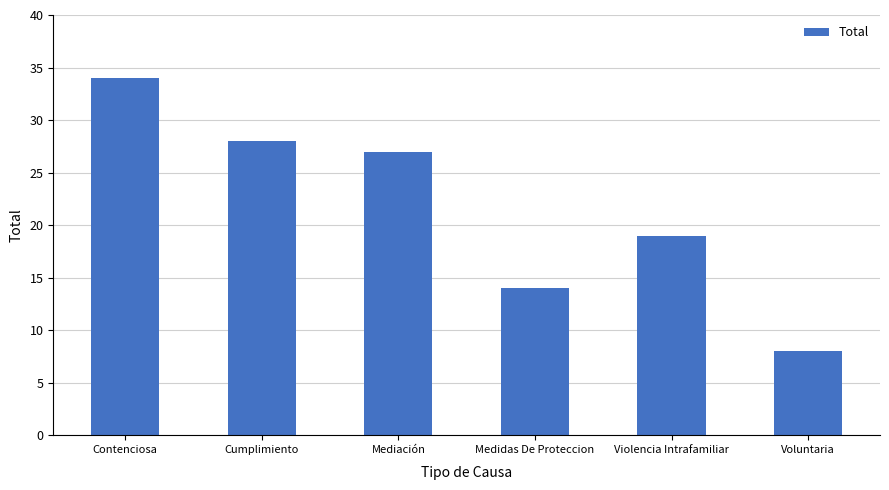

True or false: the data shows 12 at Voluntaria.

False